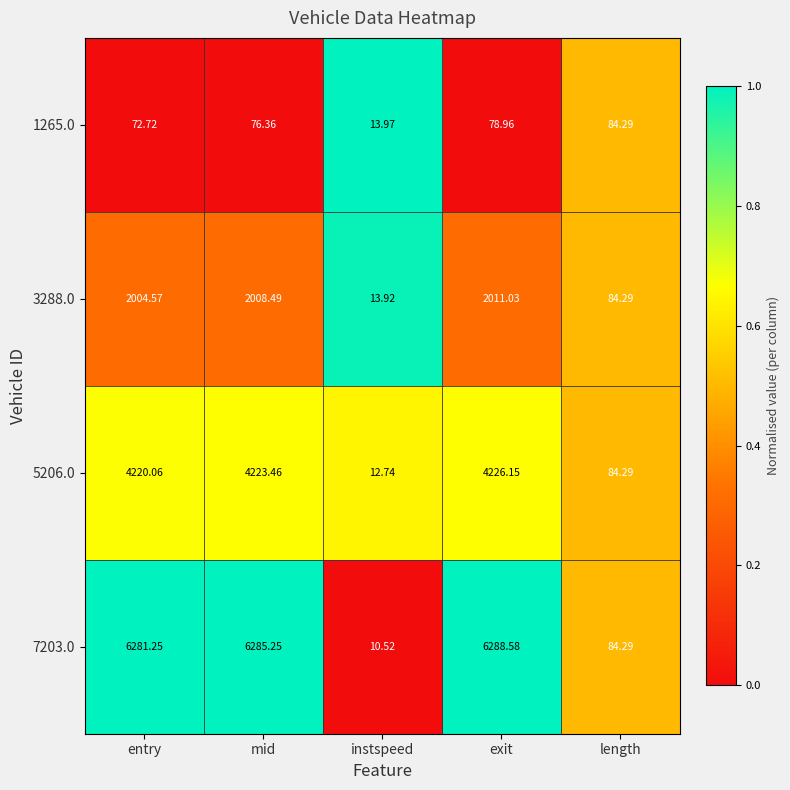

Which category has the lowest value across all series?

instspeed